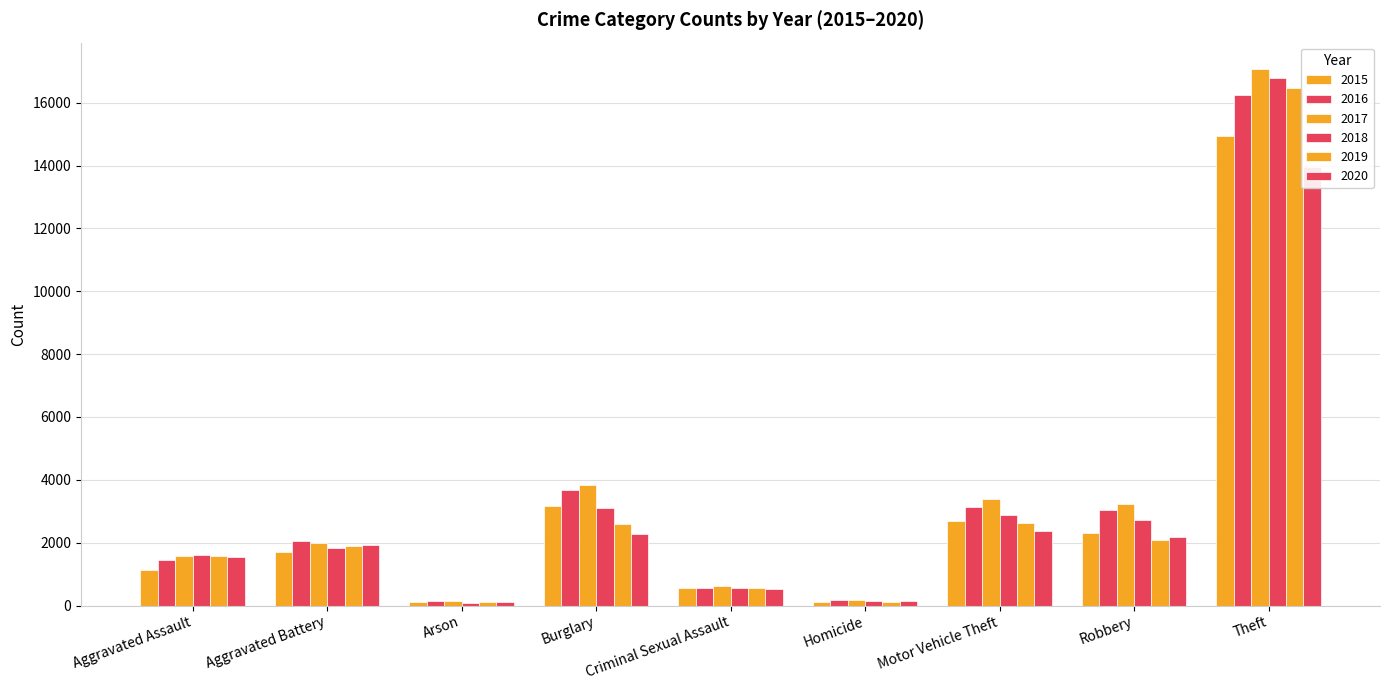

List the series in order of their peak value, lowest first.

2020, 2015, 2016, 2019, 2018, 2017